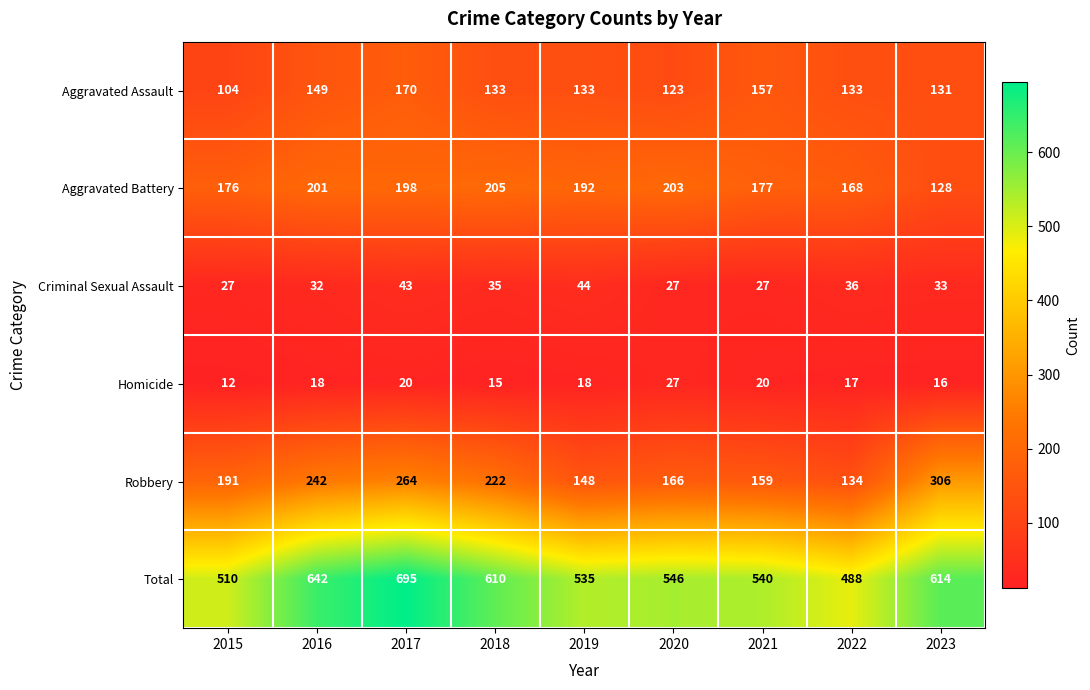

What is the difference between the second highest and minimum values in the Robbery series?

130